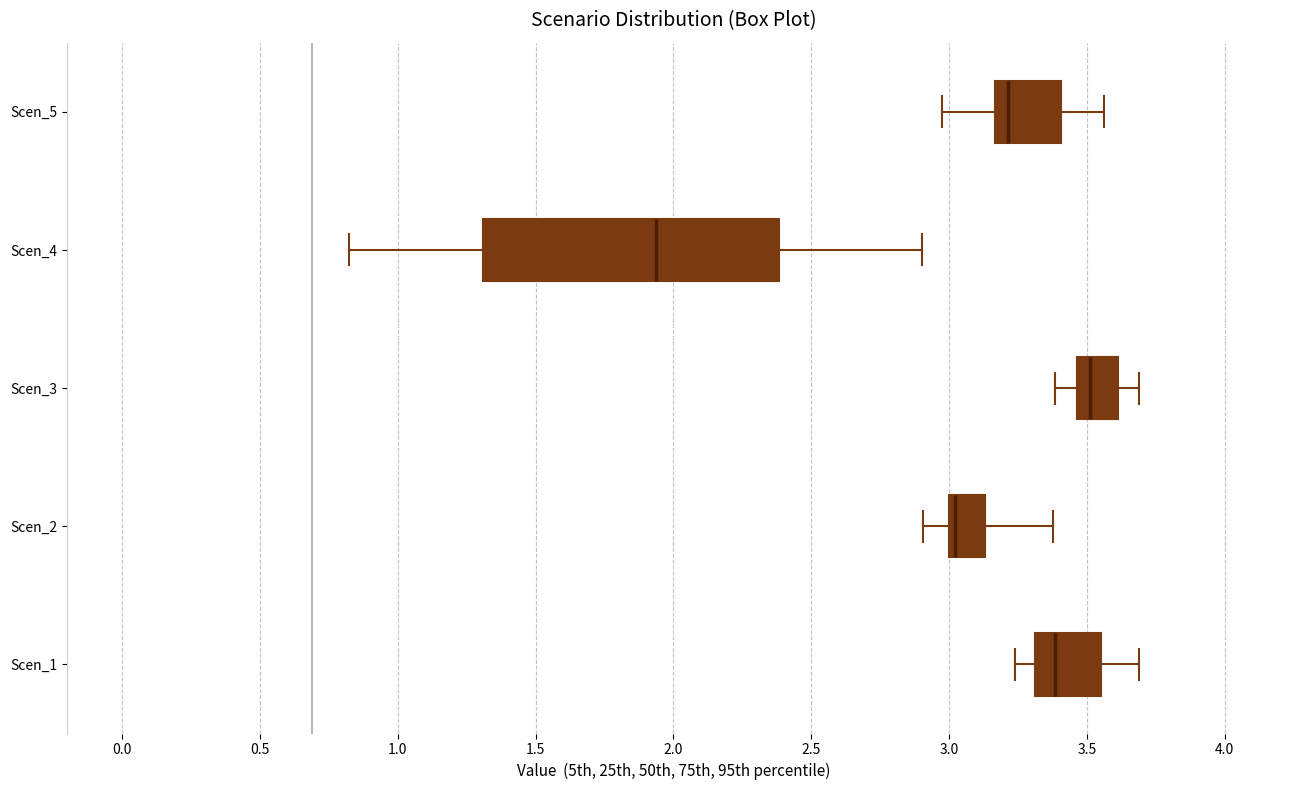

Reading bottom to top, transcribe this box plot: for each box, give where its median line is, the range the box spans, and where its two whiskers end, as read against the x-axis. The values are not printed on the chart, so give them approximately, as read against the axis.

Scen_1: median 3.40, box 3.30 to 3.55, whiskers 3.25 to 3.70
Scen_2: median 3.00 (just right of the box's left edge), box 3.00 to 3.15, whiskers 2.90 to 3.40
Scen_3: median 3.50, box 3.45 to 3.60, whiskers 3.40 to 3.70
Scen_4: median 1.95, box 1.30 to 2.40, whiskers 0.80 to 2.90
Scen_5: median 3.20, box 3.15 to 3.40, whiskers 2.95 to 3.55